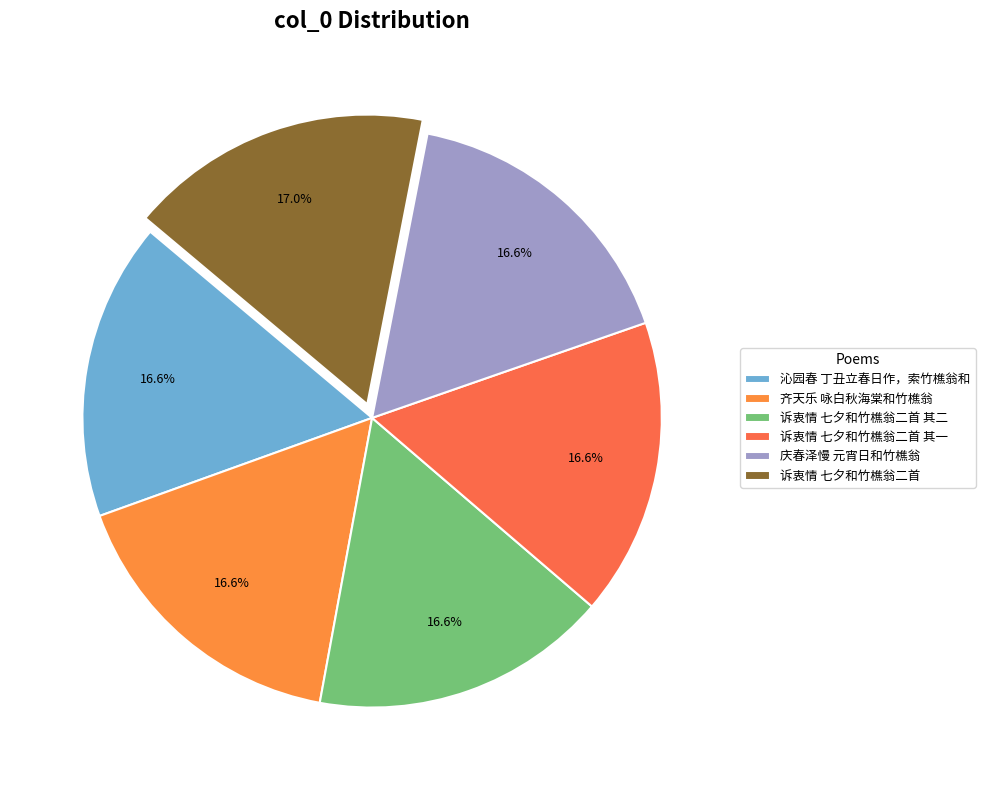

Rank the categories by value from lowest to highest.

沁园春 丁丑立春日作，索竹樵翁和, 庆春泽慢 元宵日和竹樵翁, 诉衷情 七夕和竹樵翁二首 其一, 诉衷情 七夕和竹樵翁二首 其二, 齐天乐 咏白秋海棠和竹樵翁, 诉衷情 七夕和竹樵翁二首